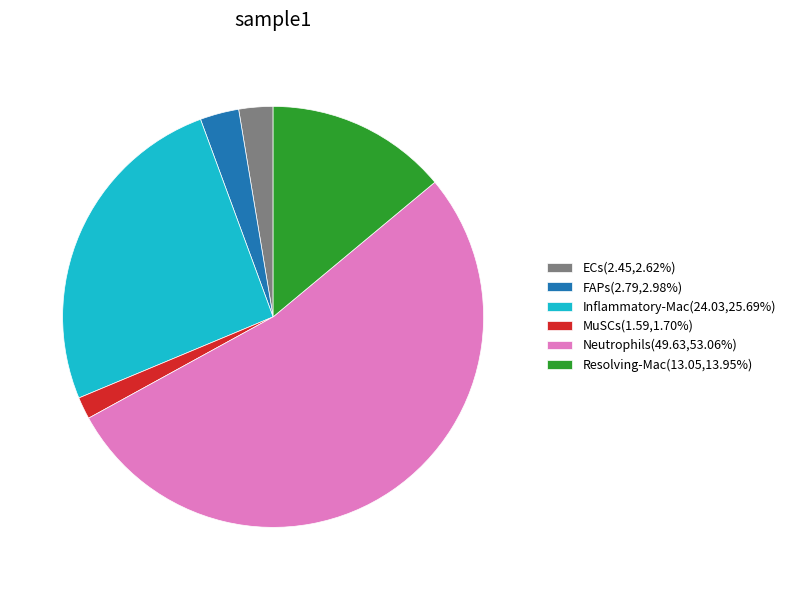

Which has a higher value, FAPs or Resolving-Mac?

Resolving-Mac